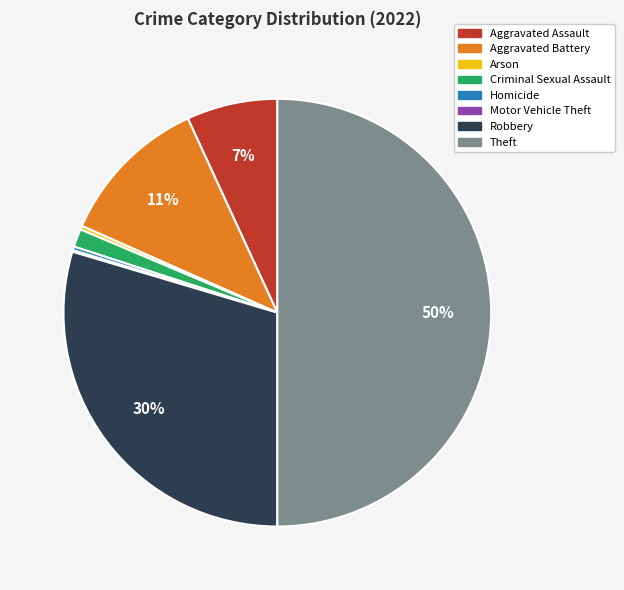

Between Theft and Homicide, which is larger?

Theft